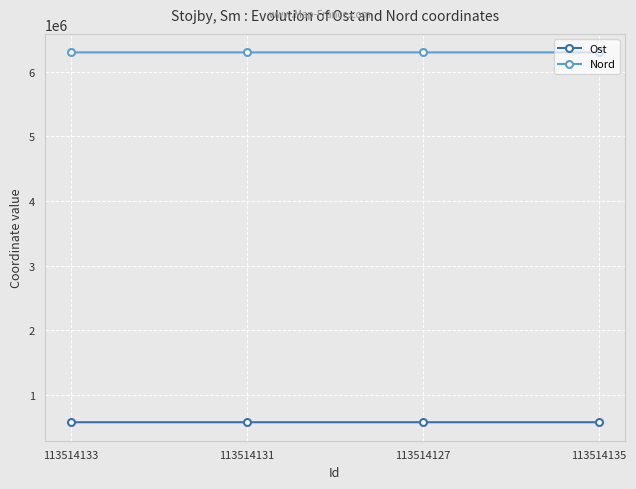

At how many categories does at least one series exceed 5288167?

4